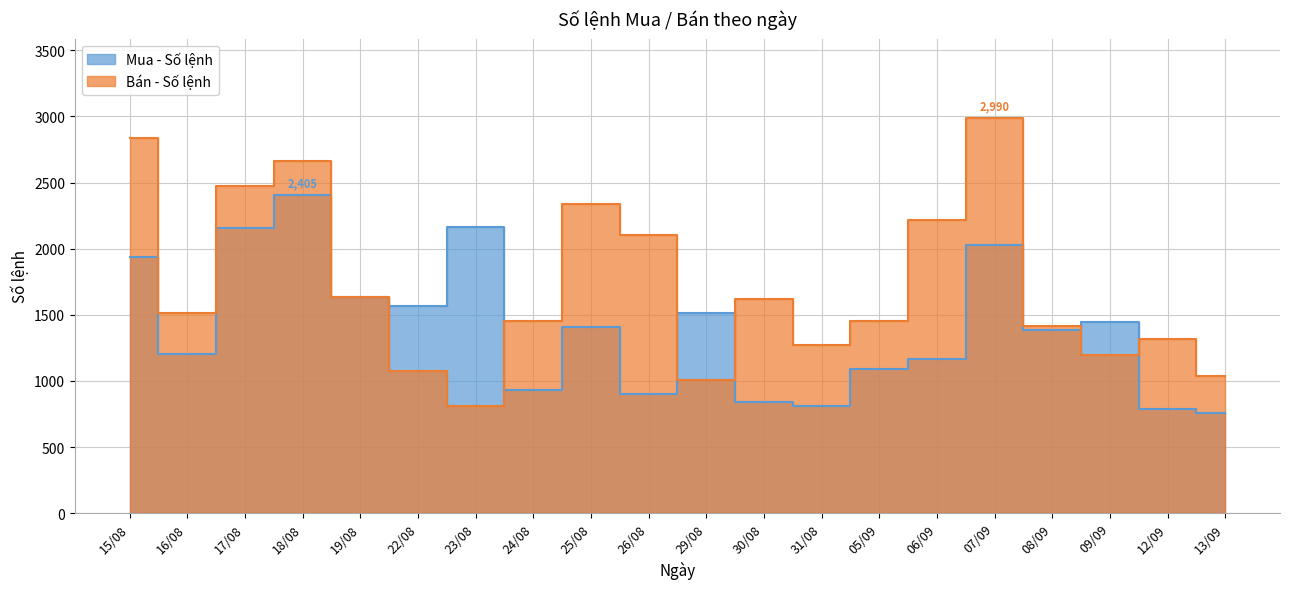

Between 25/08 and 09/09, which is larger?

09/09